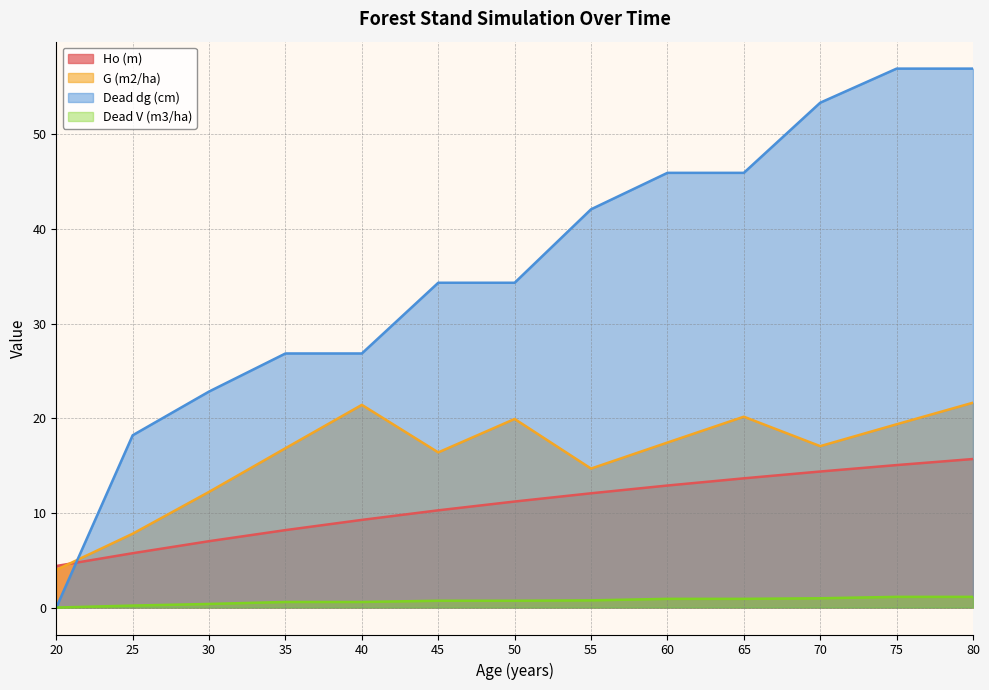

What is the average value of the Ho (m) series?

10.8